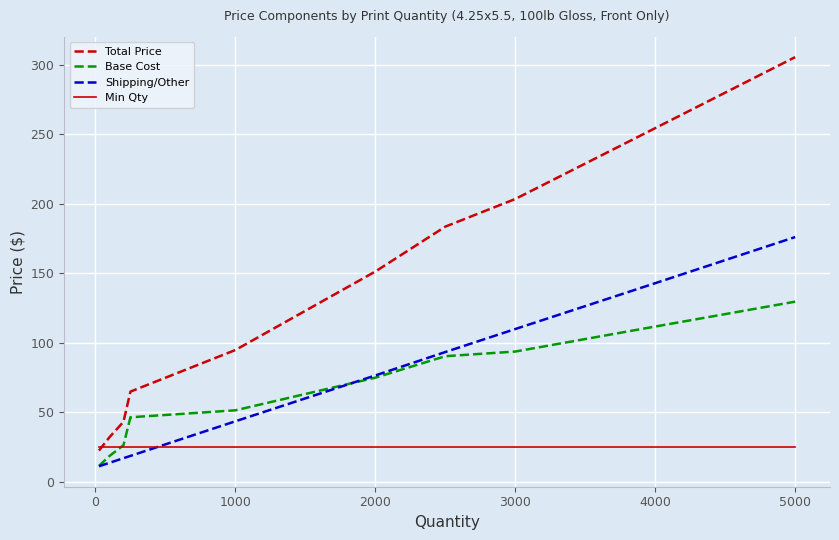

At how many categories does at least one series exceed 302?

1